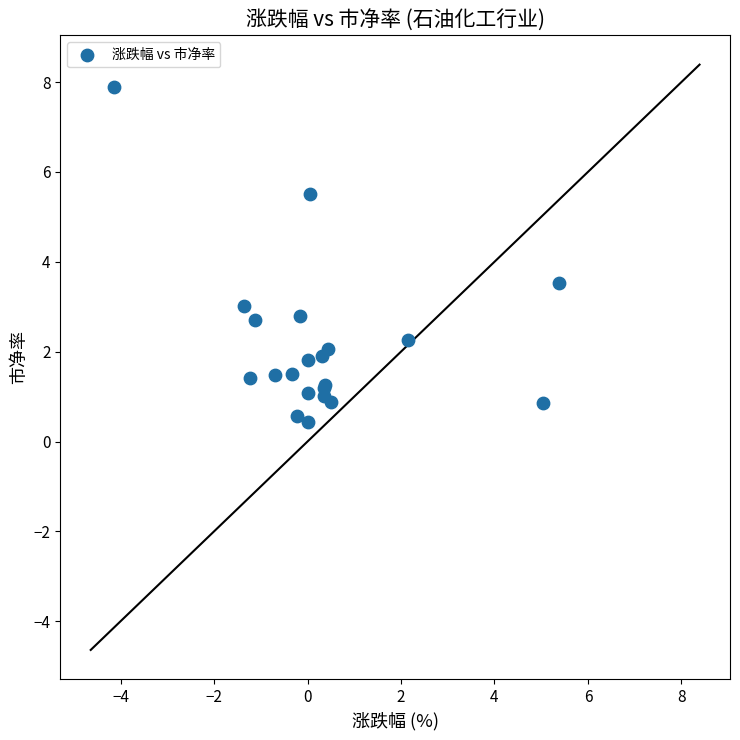

What Y value in the scatter plot is closest to 4?

3.5